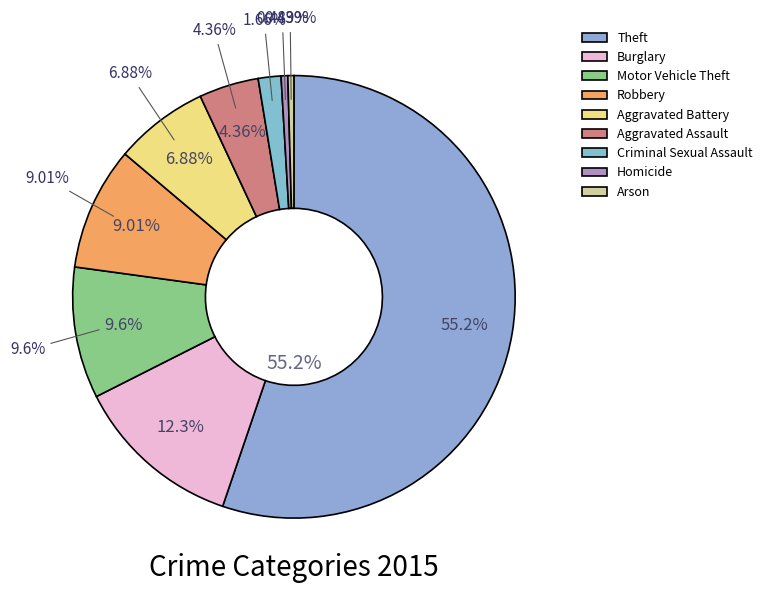

What is the largest slice in the pie chart?

Theft